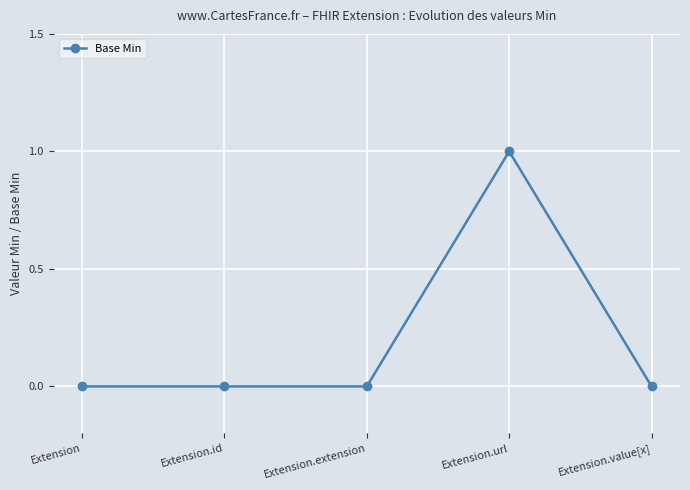

Does the chart display data point markers on the line(s)?

Yes